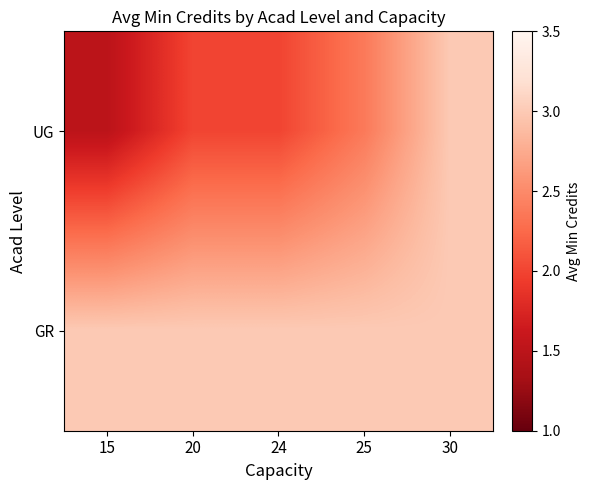

Which has a higher value, 25 or 15?

25